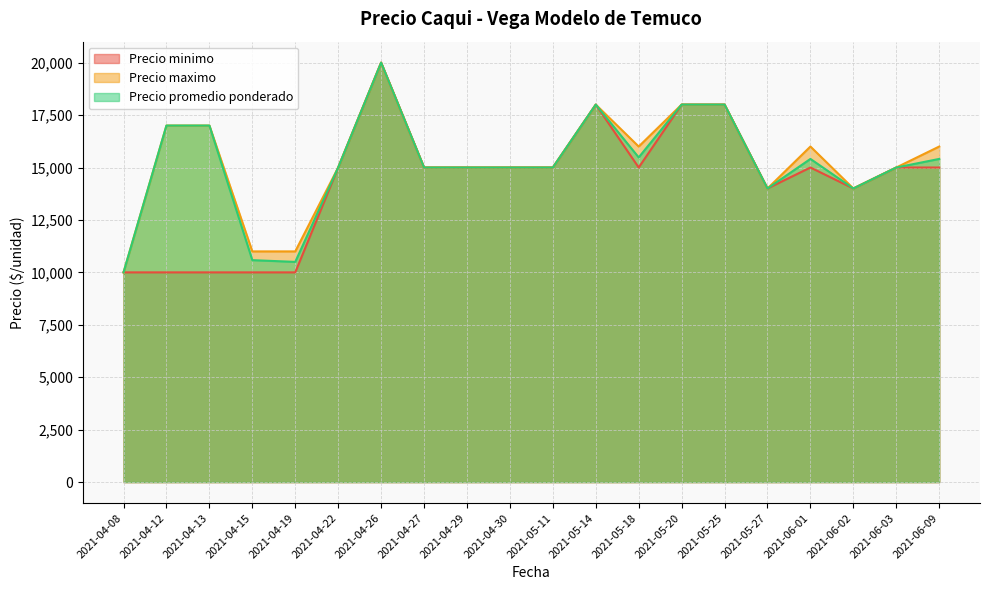

Which series has the largest total across all categories?

Precio maximo